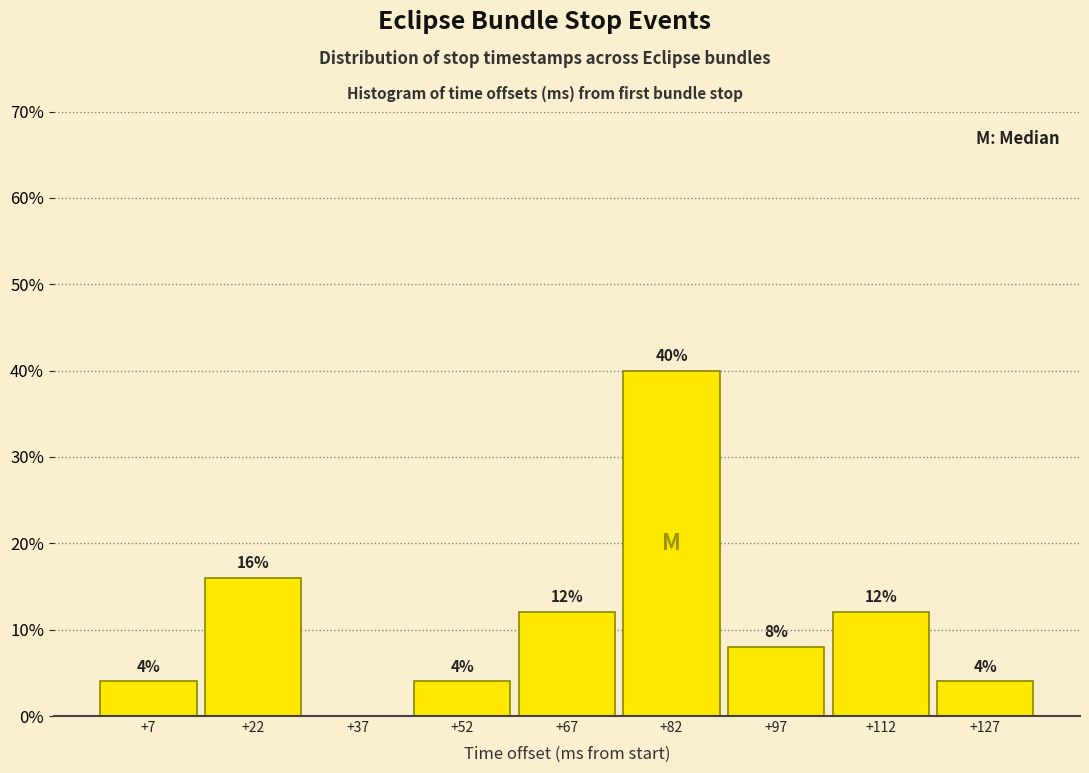

Which range on the x-axis has the tallest bar?

75 to 90